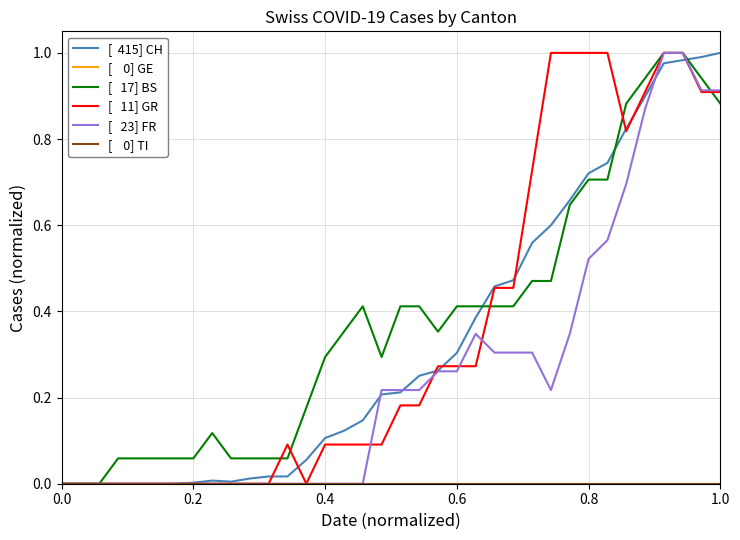

Is this an area chart (filled region under the line)?

No